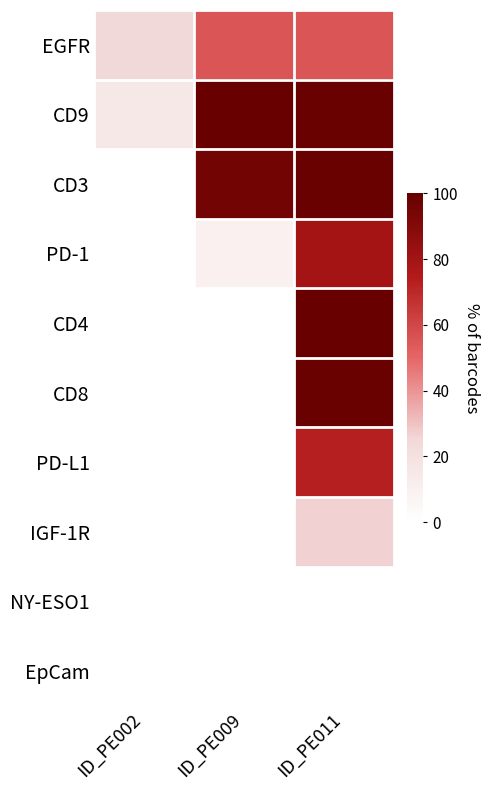

What is the spread (max minus min) of values at ID_PE011?

99.2